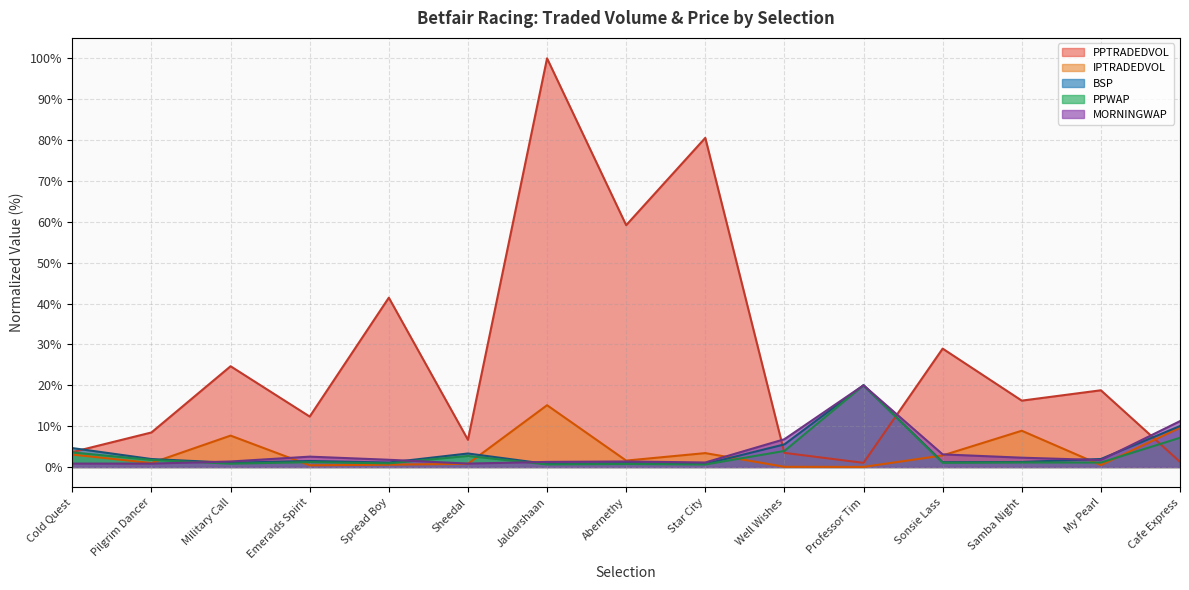

What is the label of the 9th point from the left?

Star City